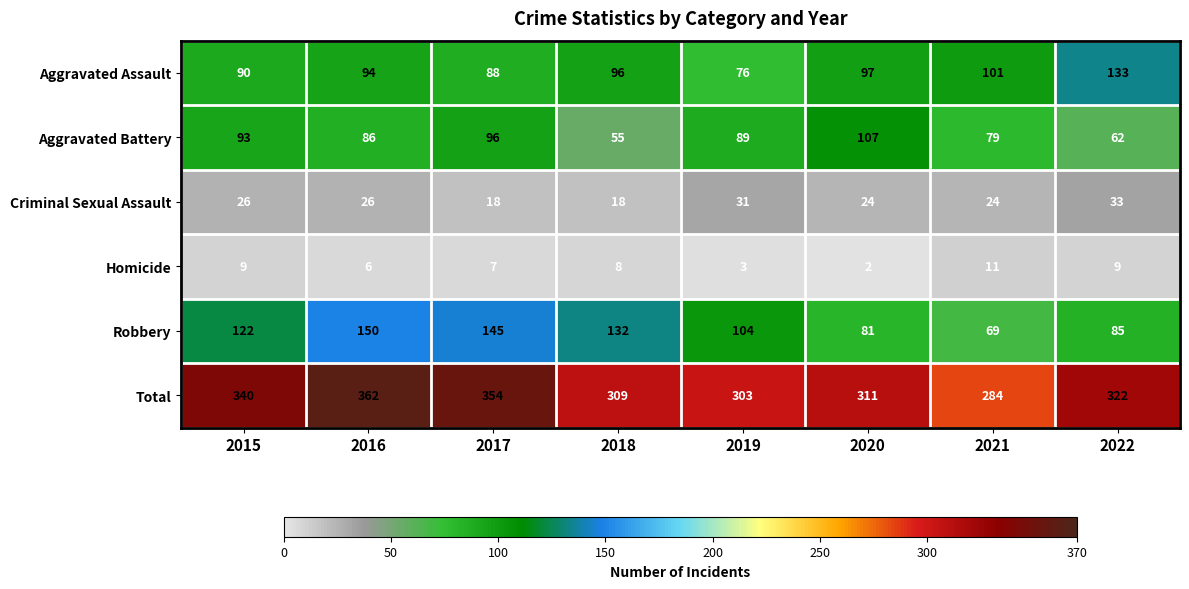

Where does the Aggravated Battery series first go above 89?

2015